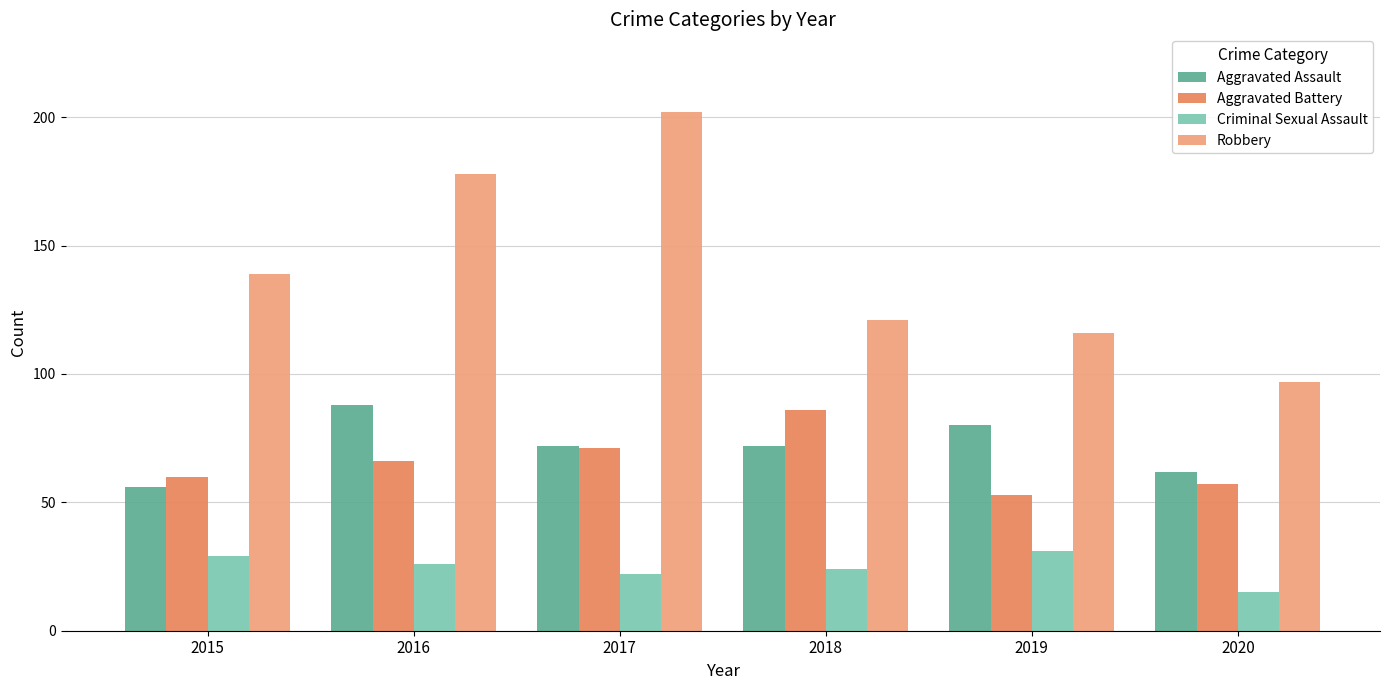

Which category has the highest value in the Aggravated Battery series?

2018